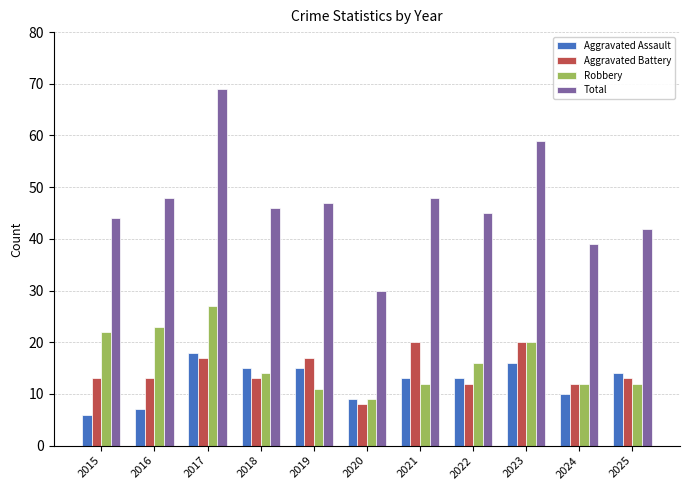

What is the value of the Aggravated Battery bar at the 4th from the left?

13